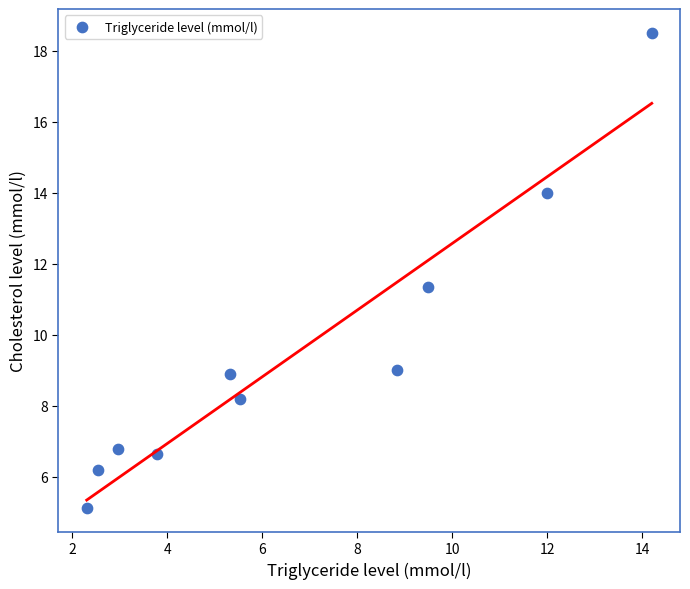

What Y value in the scatter plot is closest to 11?

11.3